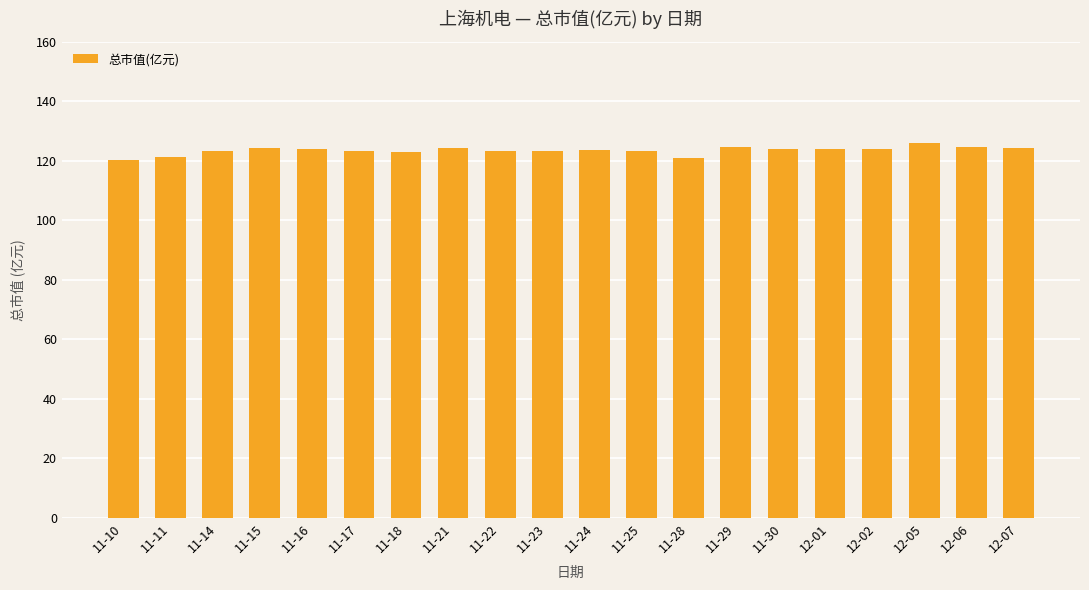

Does the chart contain stacked bars?

No